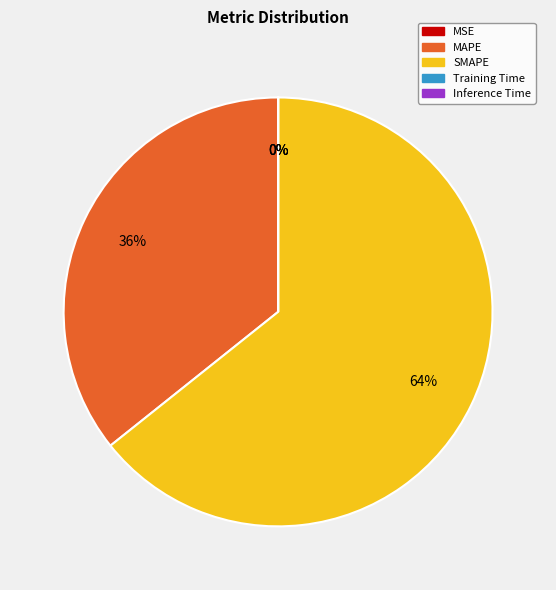

Which slice is the largest?

SMAPE